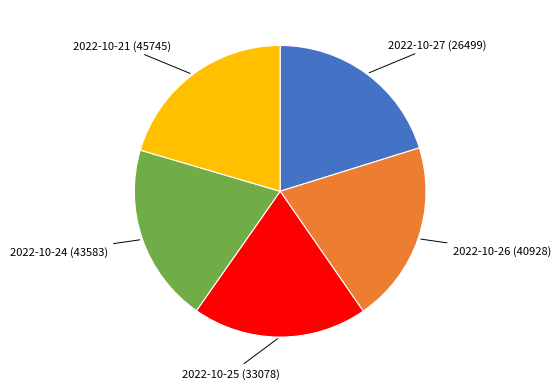

True or false: 2022-10-25 (33078) accounts for 25% of the total.

False